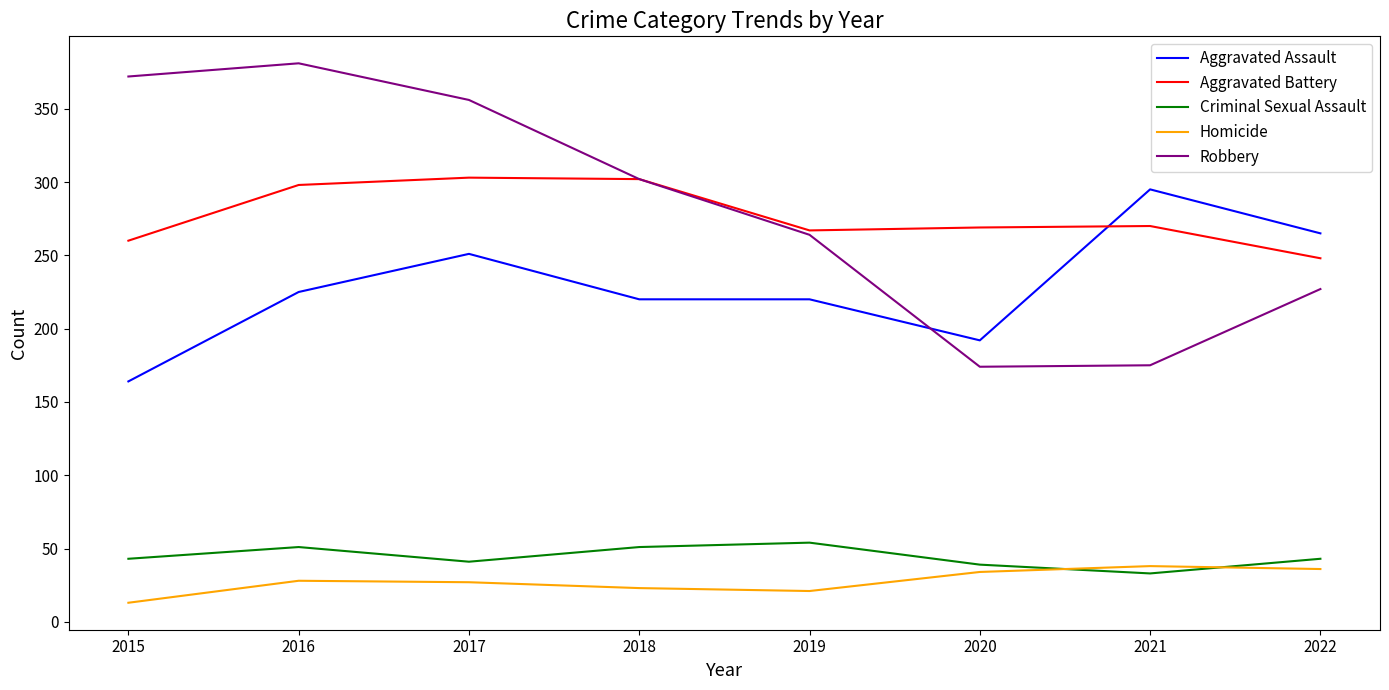

True or false: Homicide and Aggravated Battery cross at least once.

False